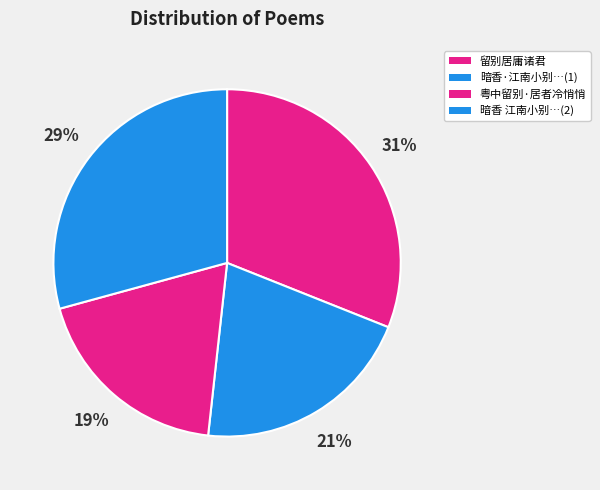

What percentage is the 粤中留别·居者冷悄悄 slice, to the nearest percent?

19%